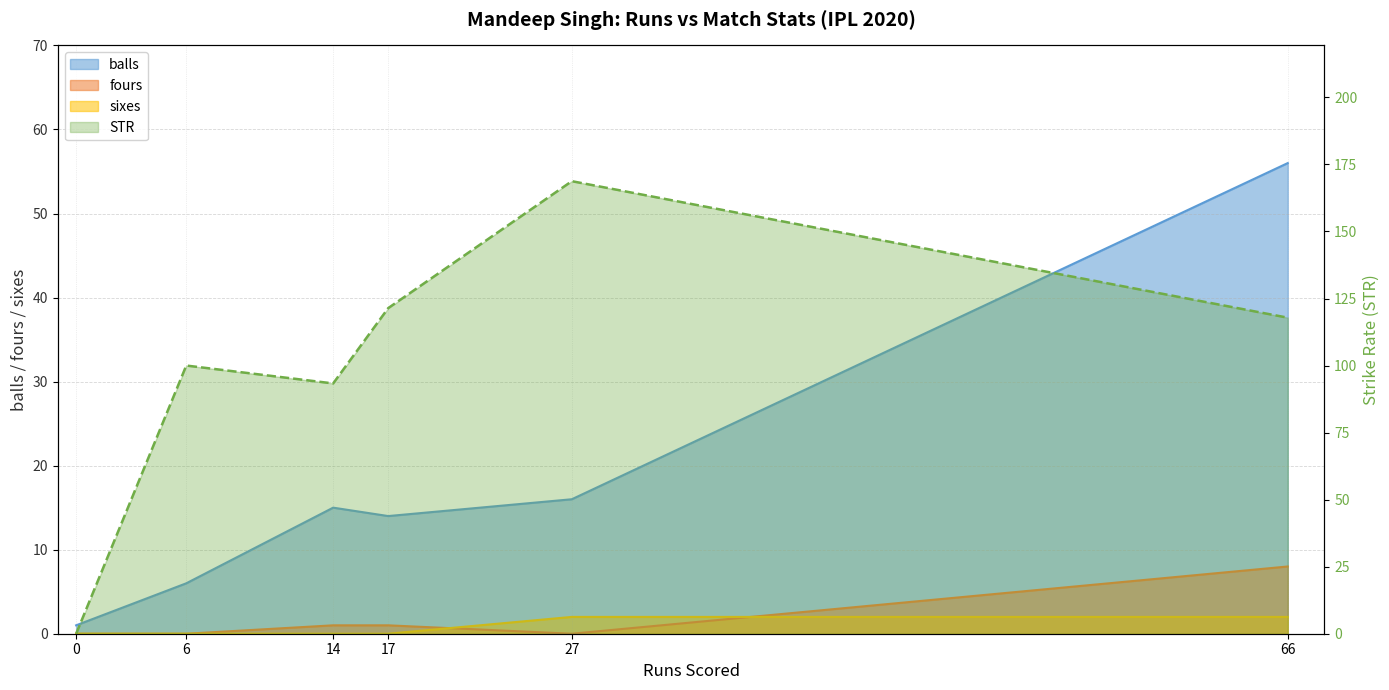

In STR, how many points are lower than both neighbors (excluding endpoints)?

1